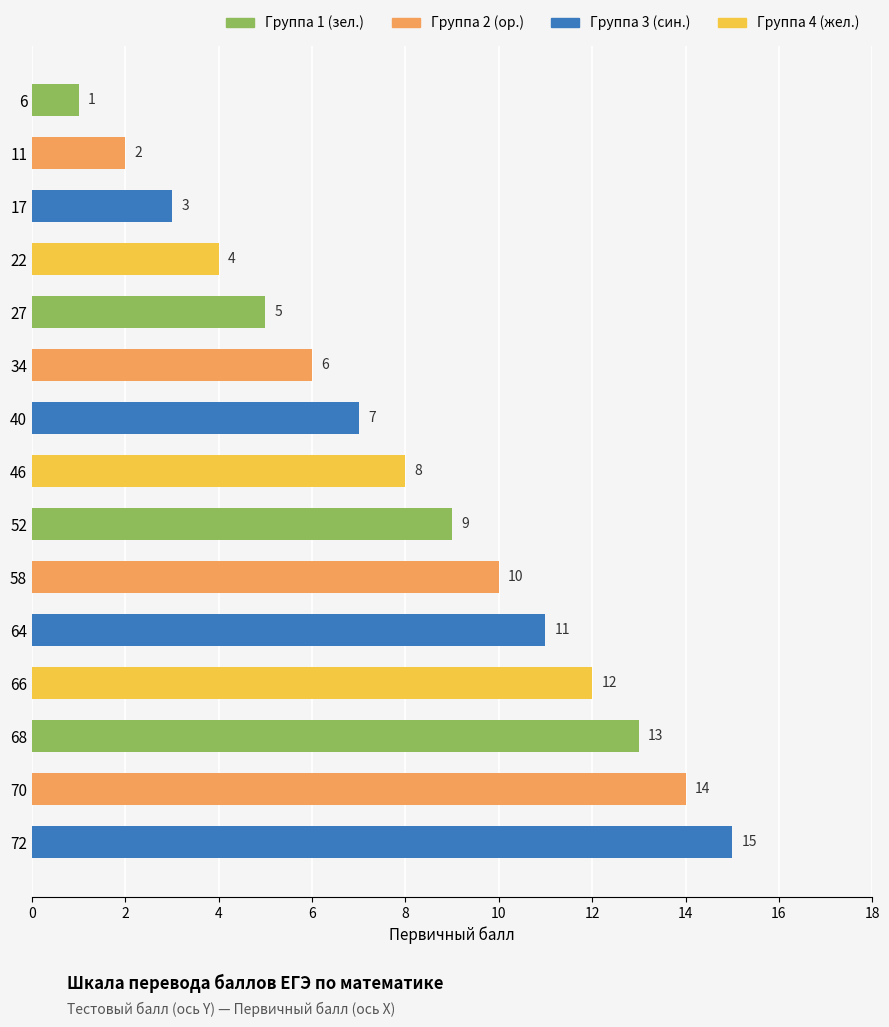

What is the maximum value shown in the chart?

15